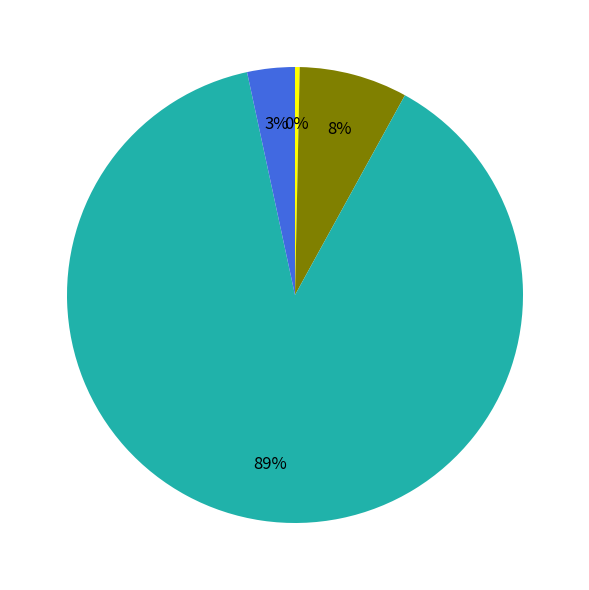

Does any single category account for the majority?

Yes